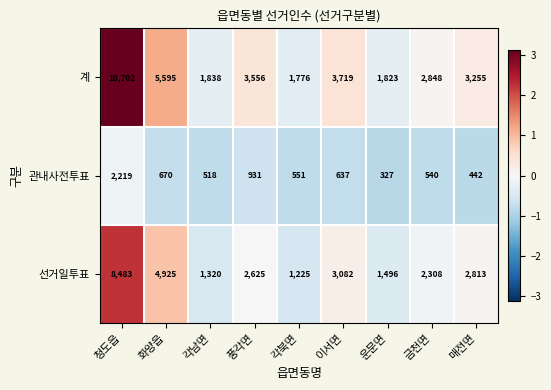

What is the difference between the maximum and minimum values in the 선거일투표 series?

7258